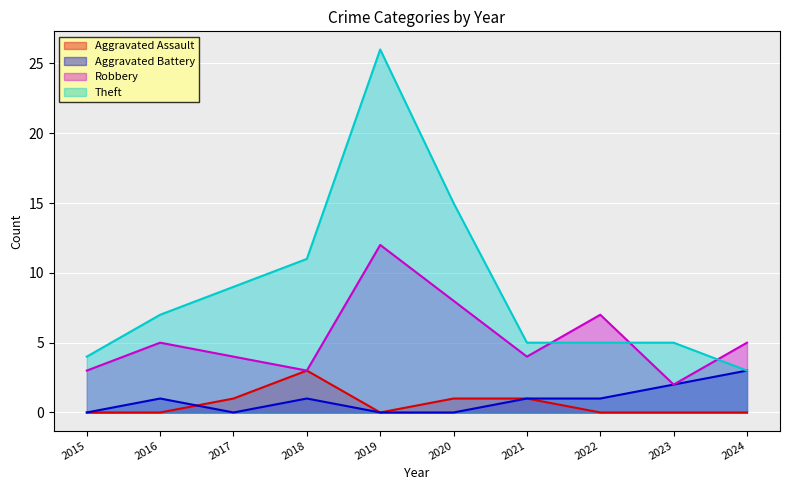

The Theft series shows 4 at 2017. True or false?

False